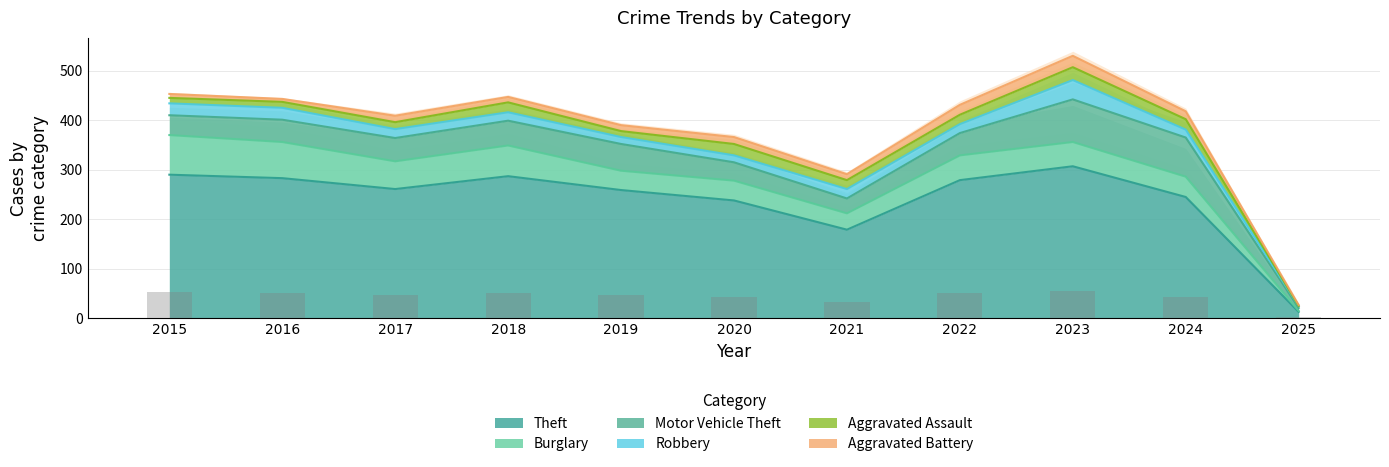

What is the value of the Burglary bar at the 11th from the left?

2